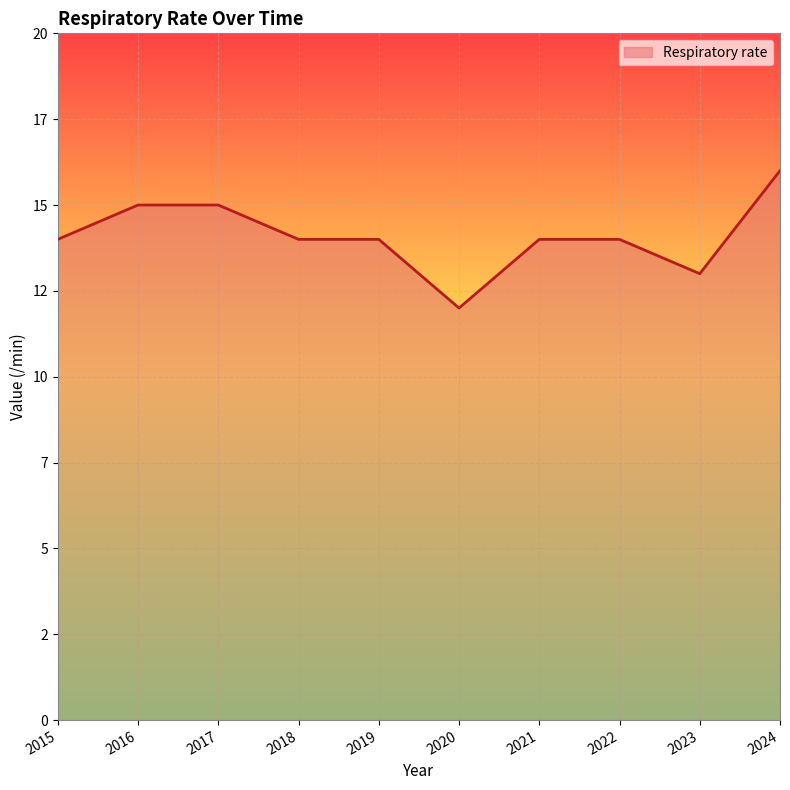

True or false: the data shows 14 at 2019.

True